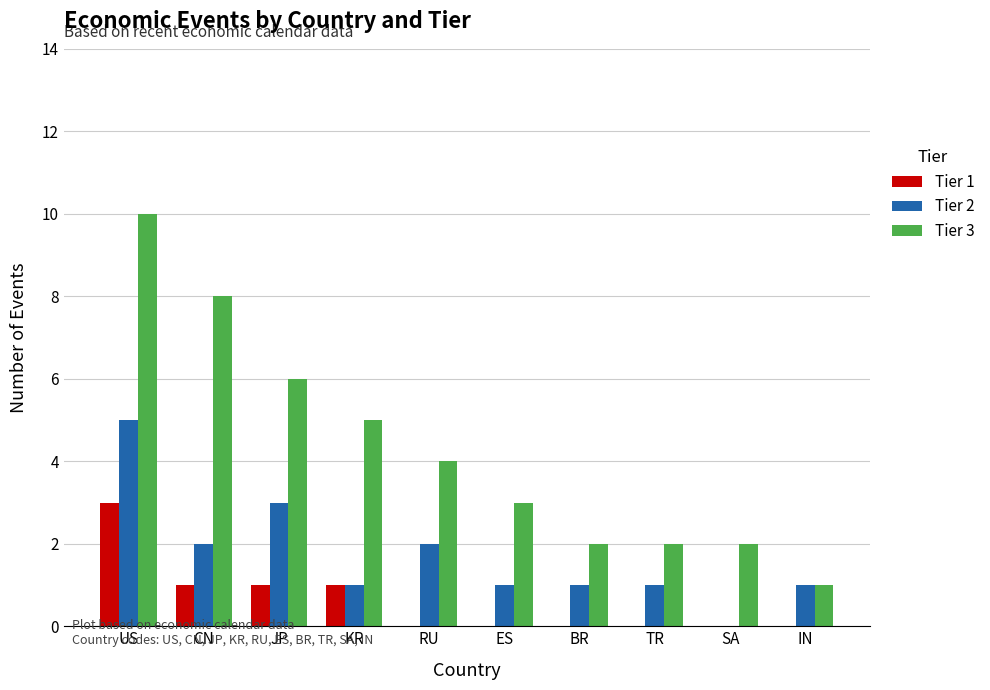

Reading left to right, what are all the values shown in this chart?

Tier 1: 3	1	1	1	0	0	0	0	0	0
Tier 2: 5	2	3	1	2	1	1	1	0	1
Tier 3: 10	8	6	5	4	3	2	2	2	1